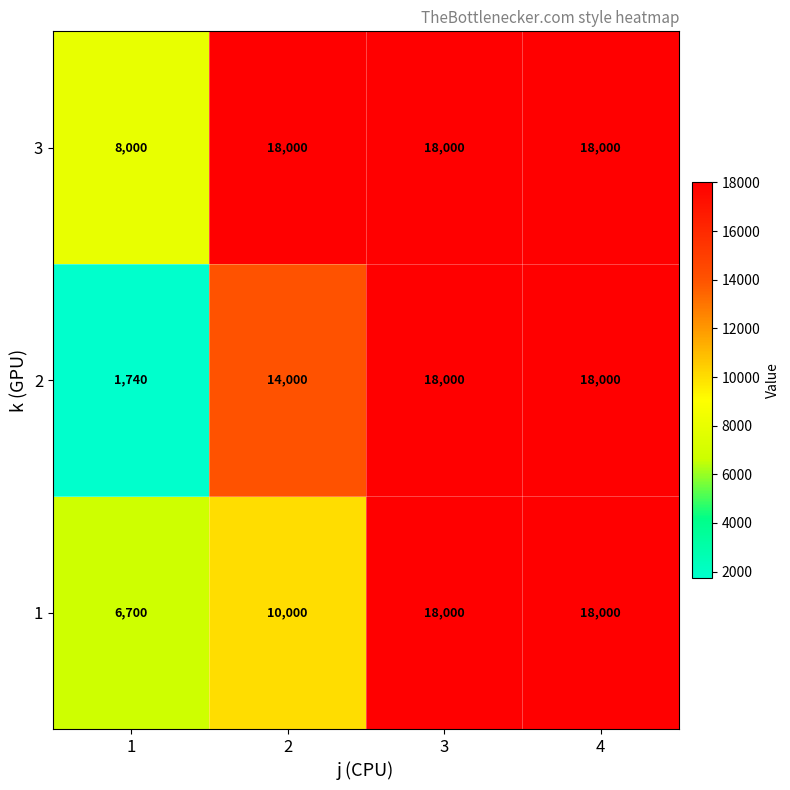

Reading left to right, list all the values displayed in this chart.

3: 1=8000	2=18000	3=18000	4=18000
2: 1=1740	2=14000	3=18000	4=18000
1: 1=6700	2=10000	3=18000	4=18000